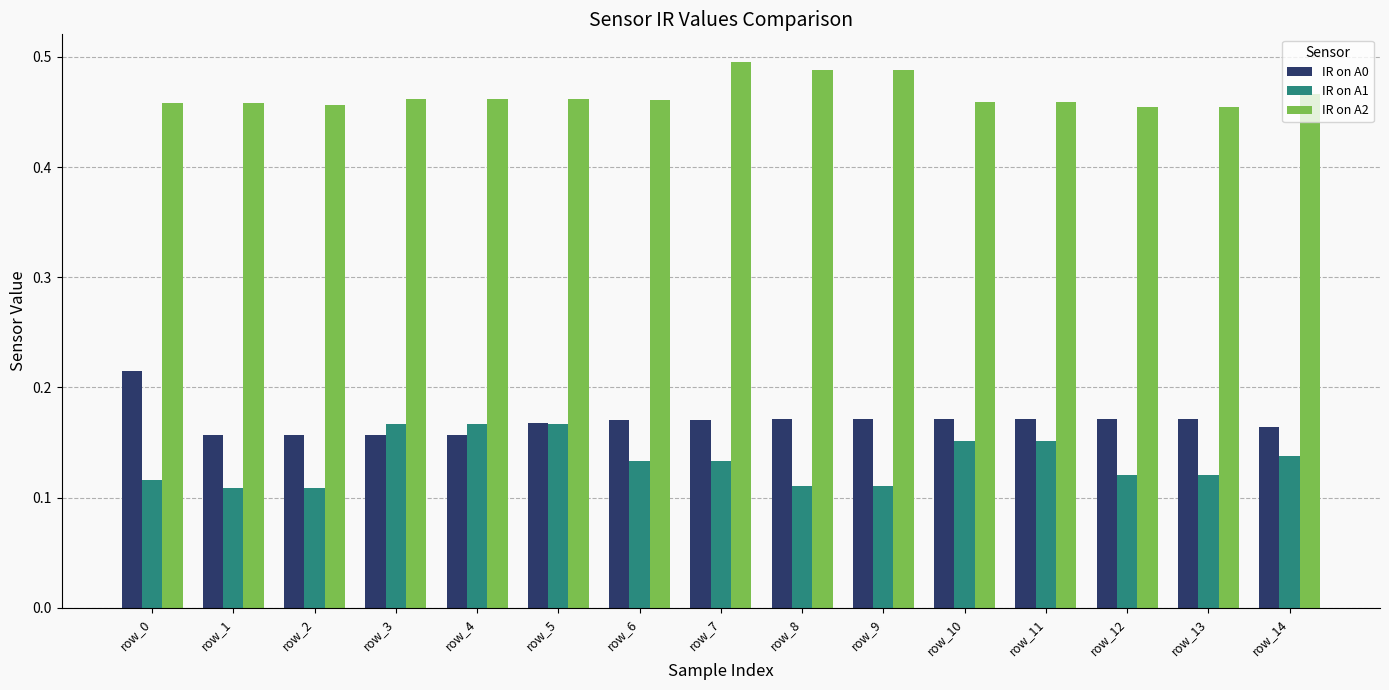

What is the sum of all IR on A2 values?

7.0